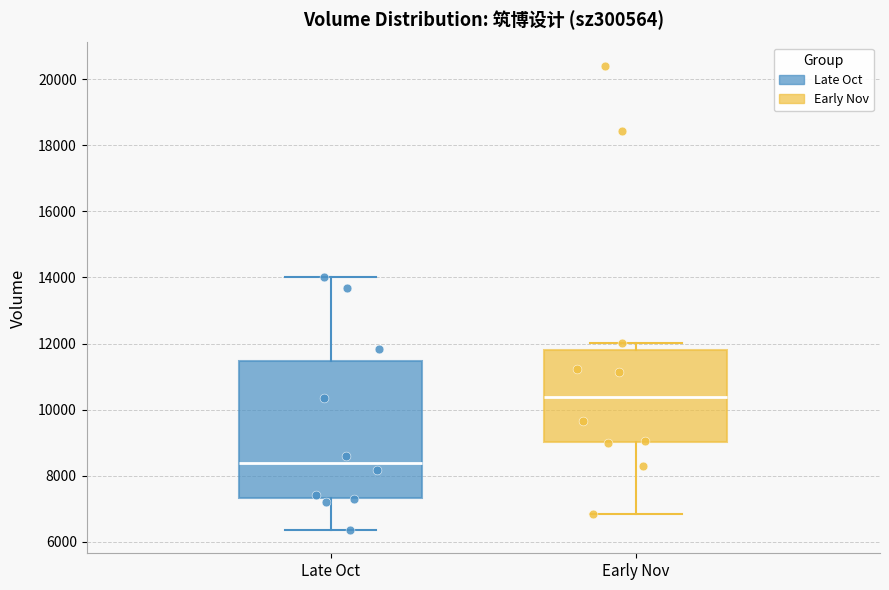

Where is the lower edge of the box for Early Nov on the y-axis? The values are not printed on the chart, so give them approximately, as read against the axis.

9000